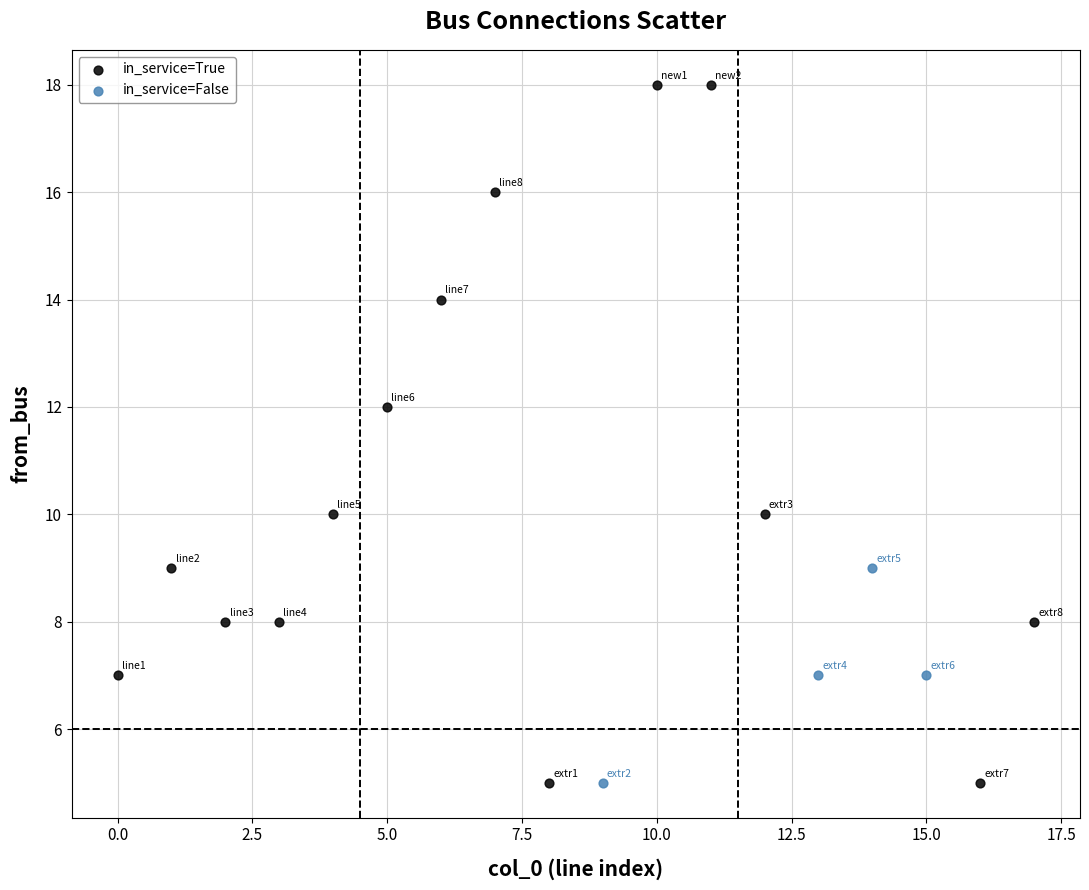

Which series contains the highest Y value?

in_service=True